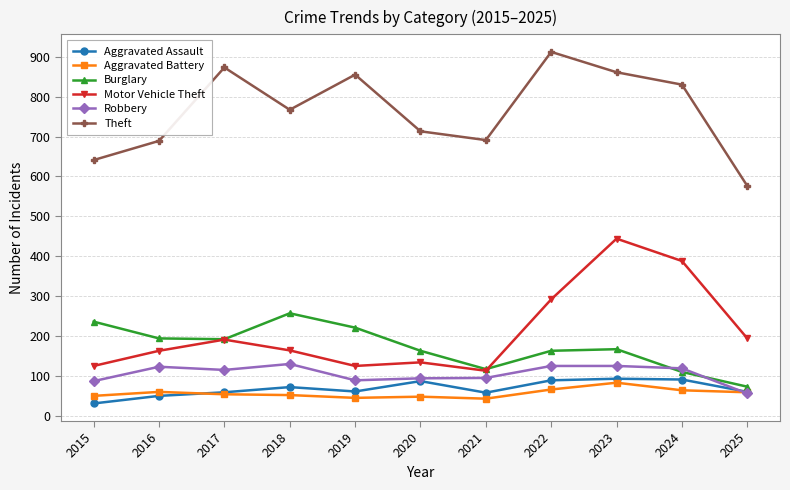

Is it true that Burglary equals 310 at 2017?

False